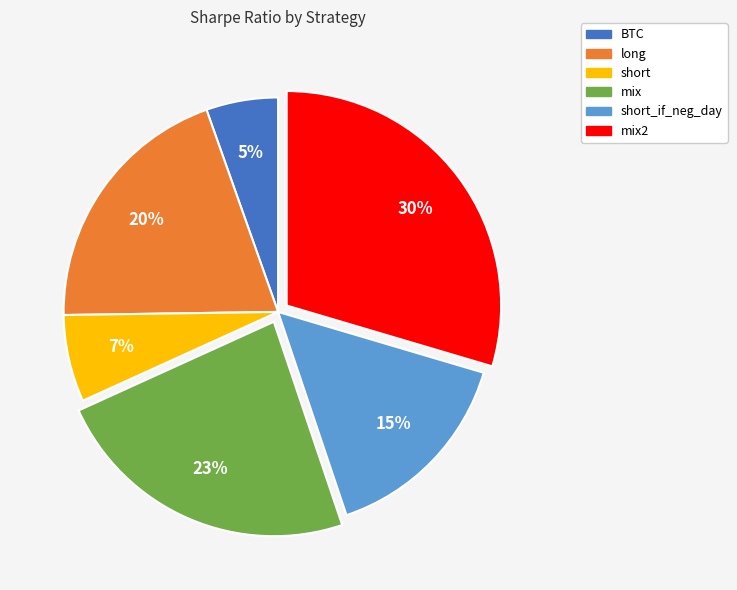

What percentage is the mix slice, to the nearest percent?

23%